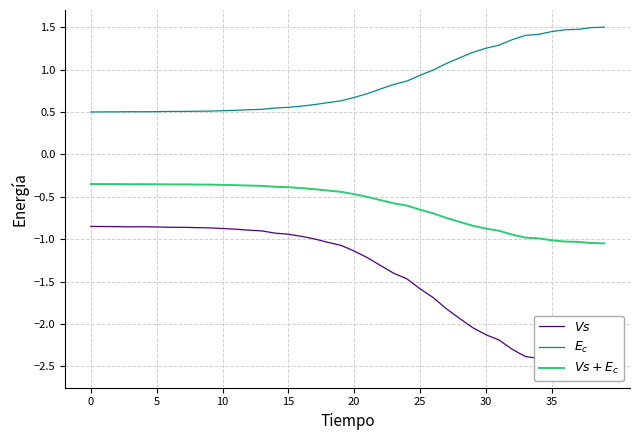

Which label corresponds to the largest value in the chart?

39